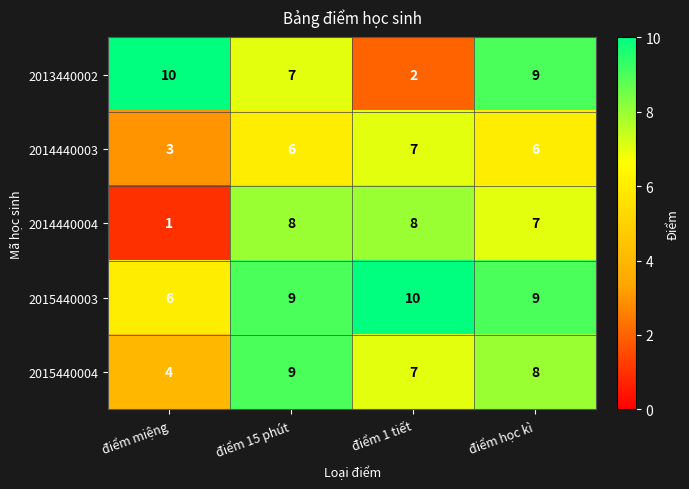

The value of 2014440003 at điểm miệng is 3. True or false?

True